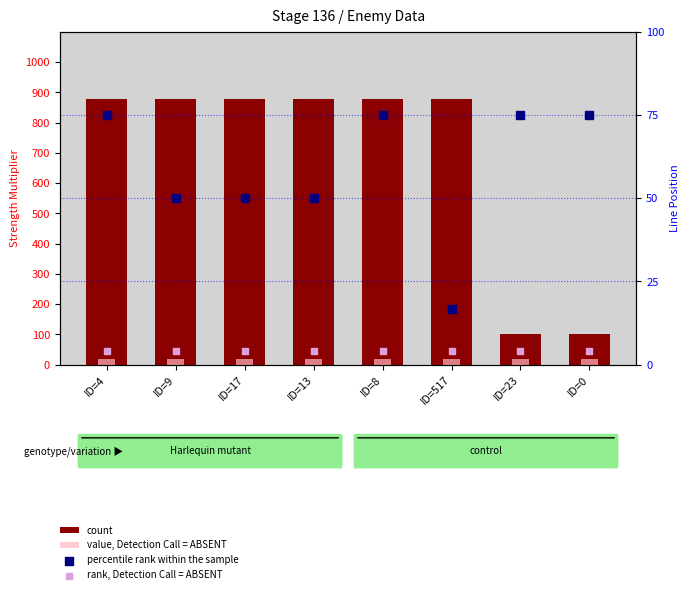

At which category is the sum across all series the highest?

ID=4